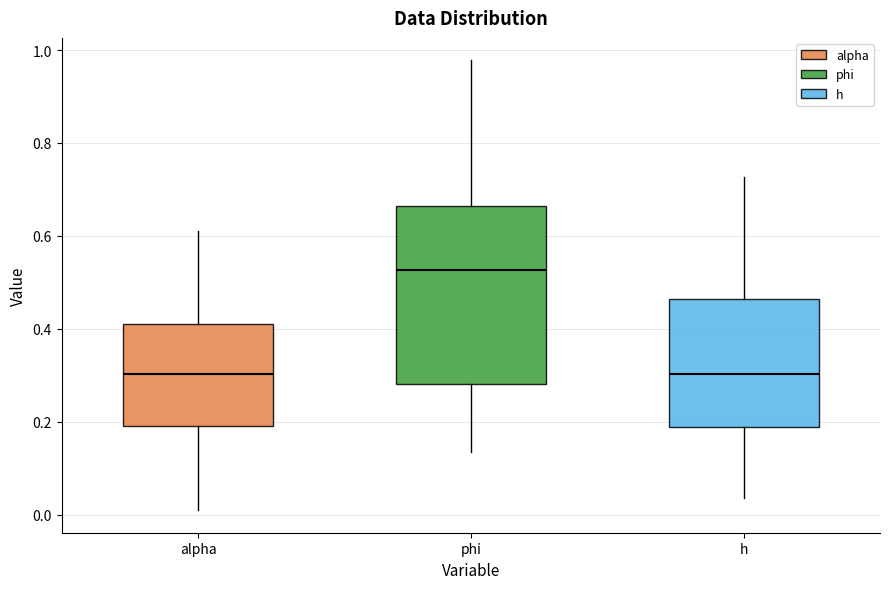

Reading left to right, transcribe this box plot: for each box, give where its median line is, the range the box spans, and where its two whiskers end, as read against the y-axis. The values are not printed on the chart, so give them approximately, as read against the axis.

alpha: median 0.30, box 0.20 to 0.42, whiskers 0.00 to 0.62
phi: median 0.52, box 0.28 to 0.66, whiskers 0.14 to 0.98
h: median 0.30, box 0.18 to 0.46, whiskers 0.04 to 0.72